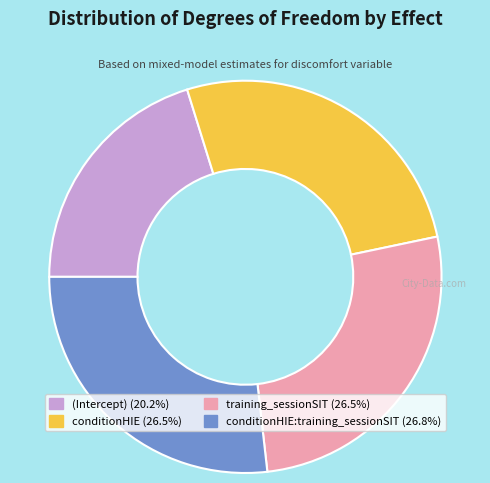

Is there a majority slice in this chart?

No